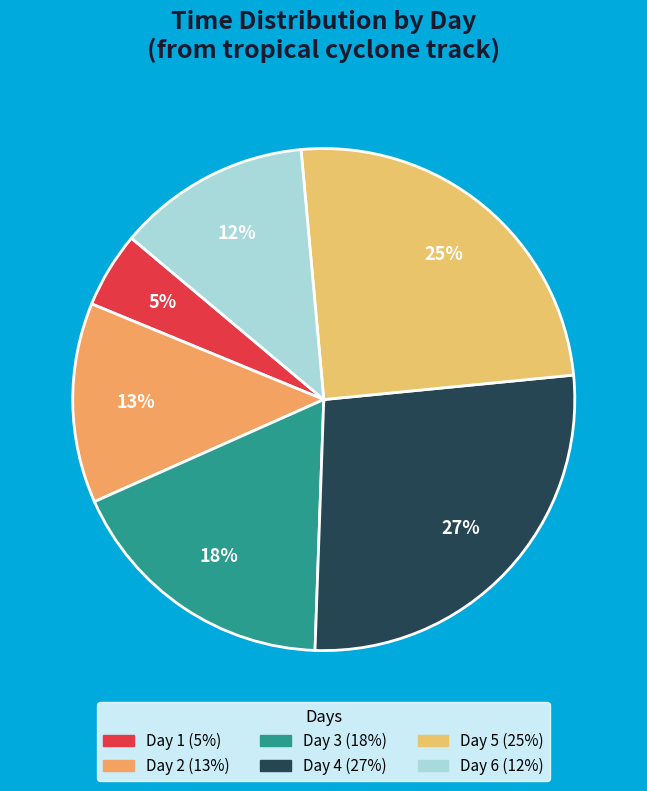

Does Day 6 account for over 50% of the chart?

No